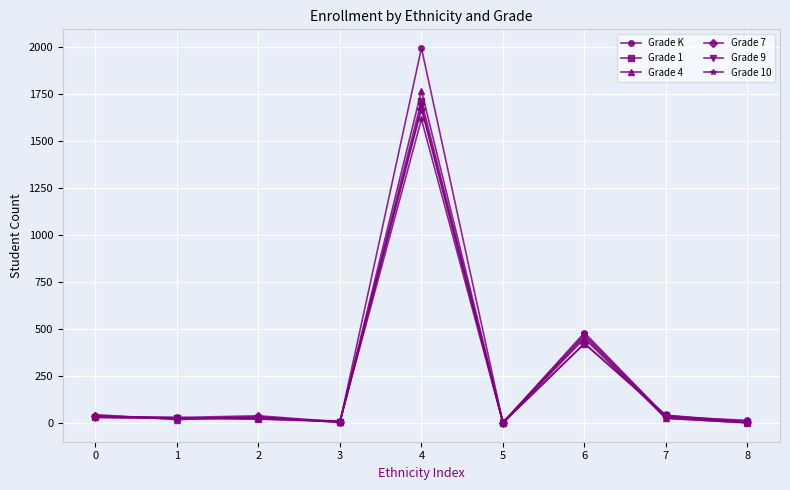

The value of Grade K at 7 is 34. True or false?

True